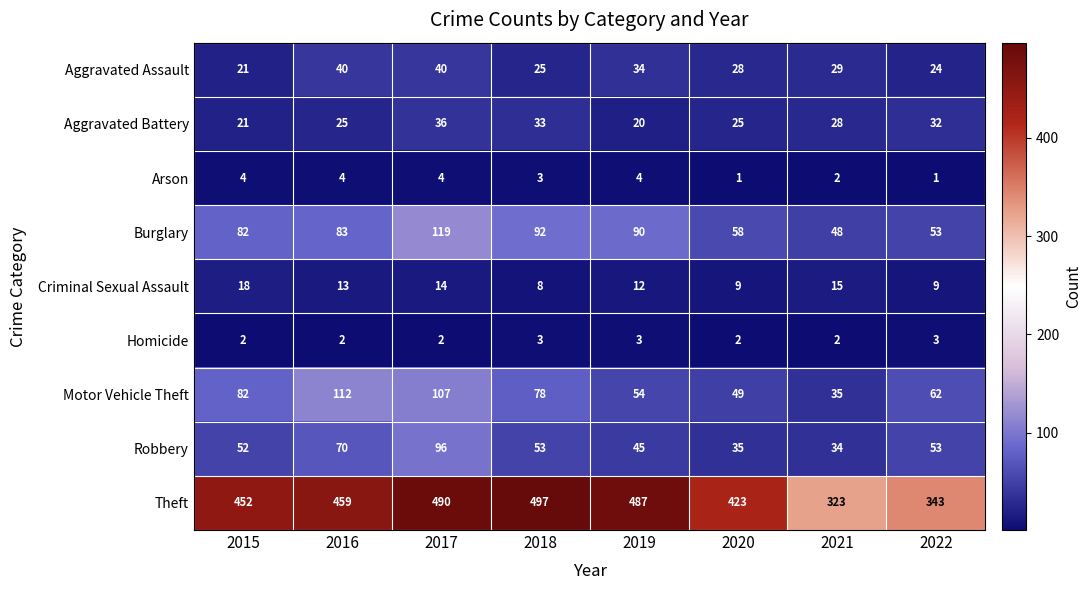

What is the sum of the Arson values at 2020 and 2021?

3